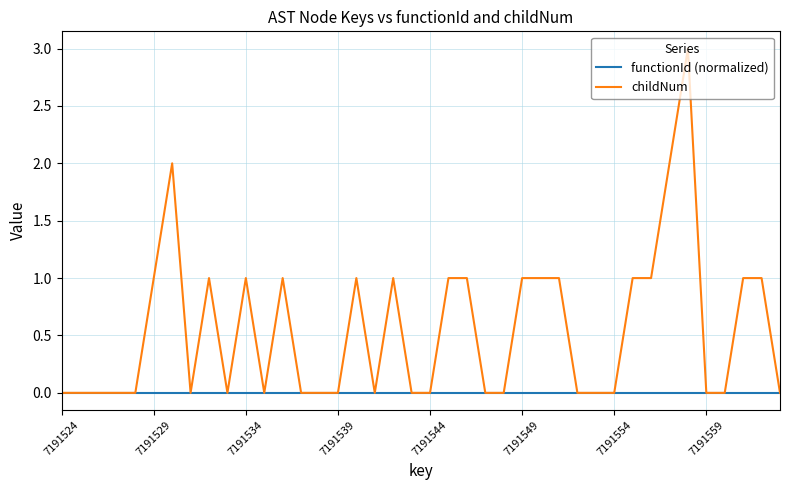

What is the greatest value displayed?

3